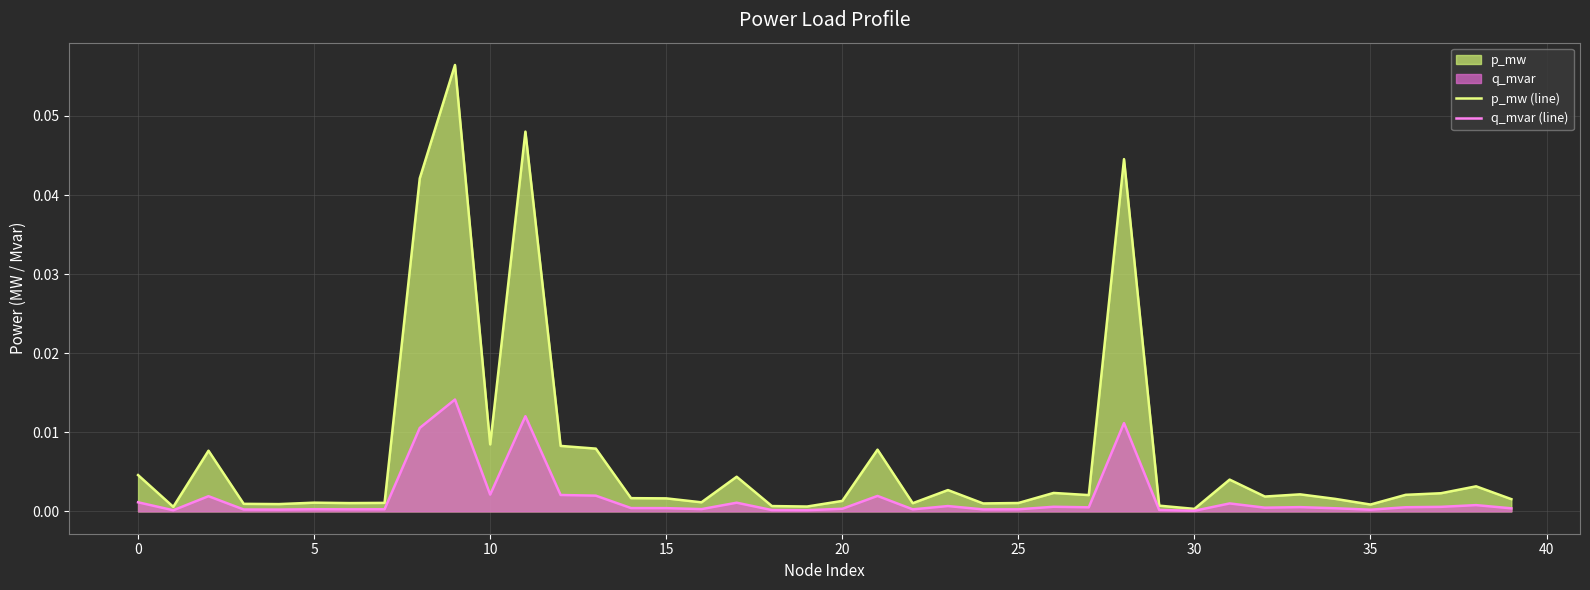

What is the maximum value shown in the chart?

0.1